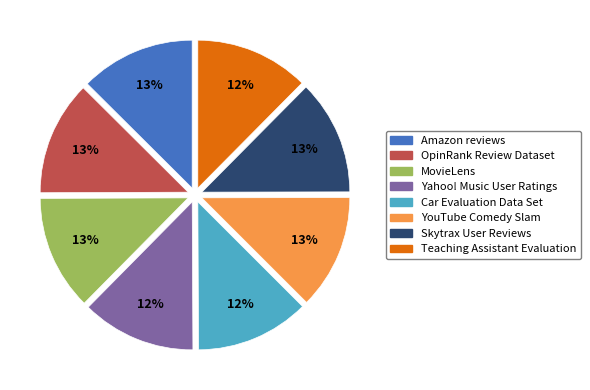

To the nearest percent, what portion does Amazon reviews represent?

13%